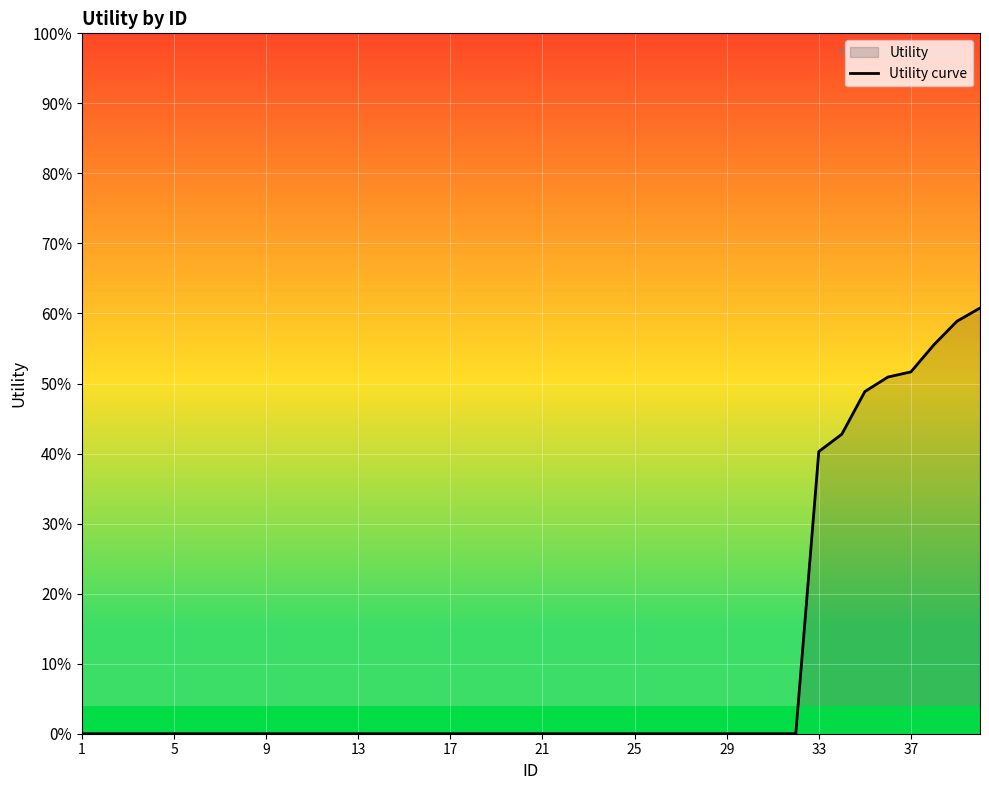

Between 5 and 29, which is larger?

5